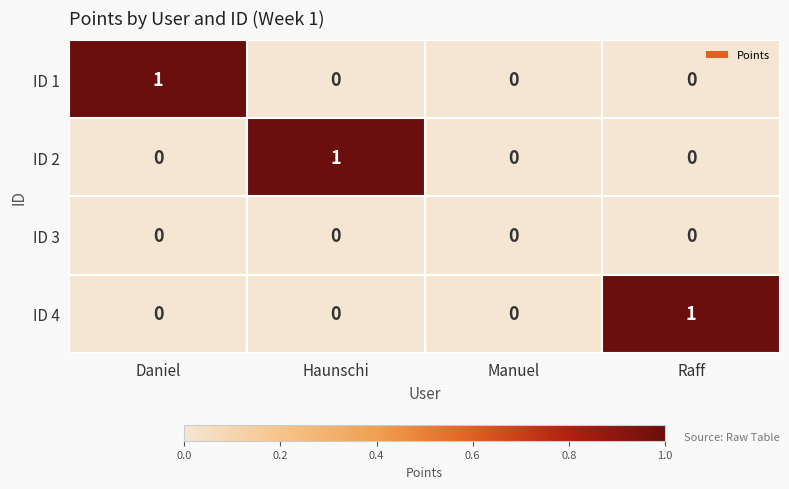

Is it true that ID 3 equals 0 at Raff?

True